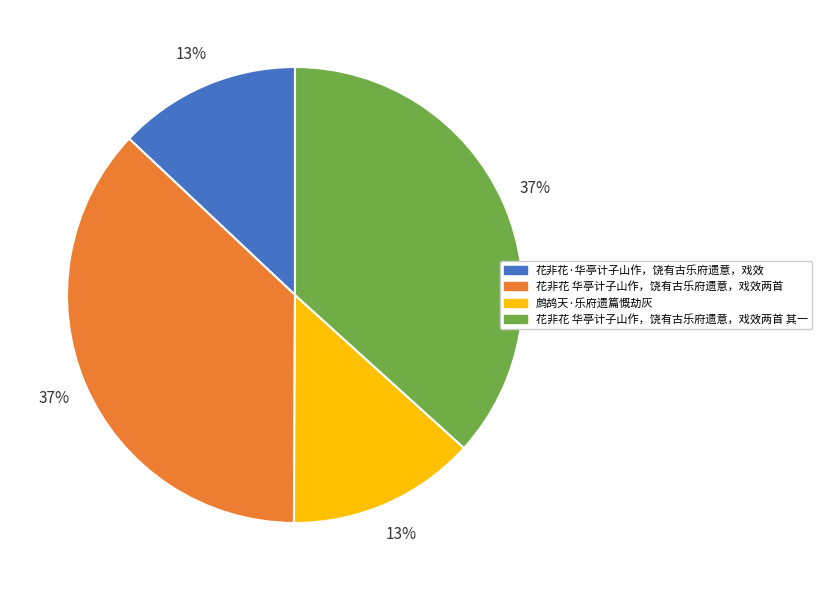

Is it true that 花非花·华亭计子山作，饶有古乐府遗意，戏效 is 25% of the pie?

False